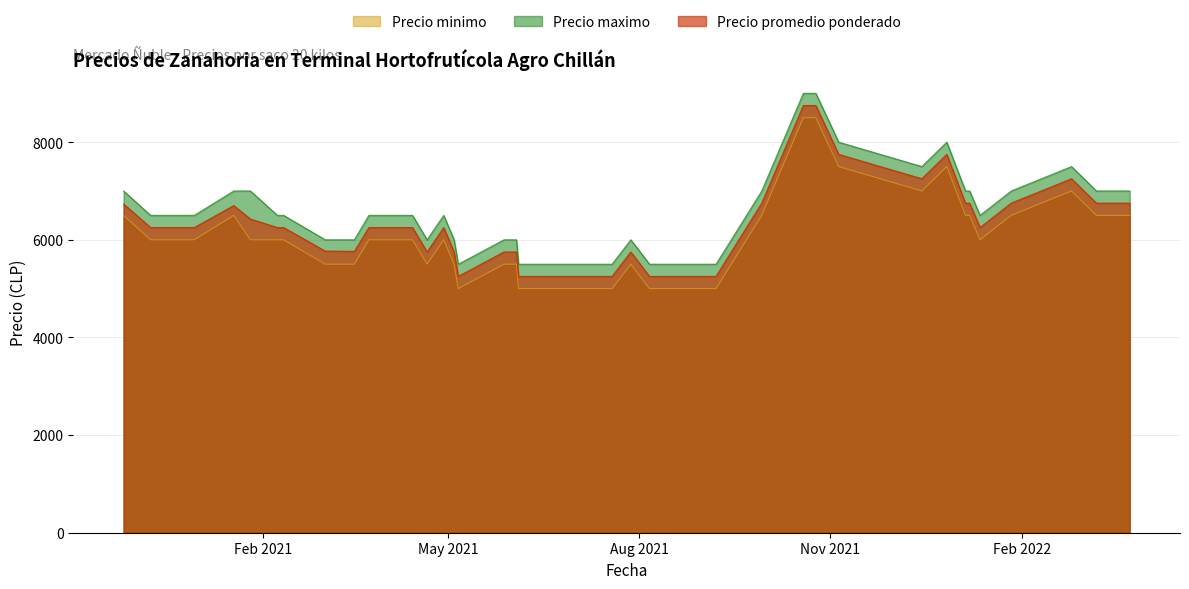

True or false: Precio minimo has more than 2 interior local peaks.

True